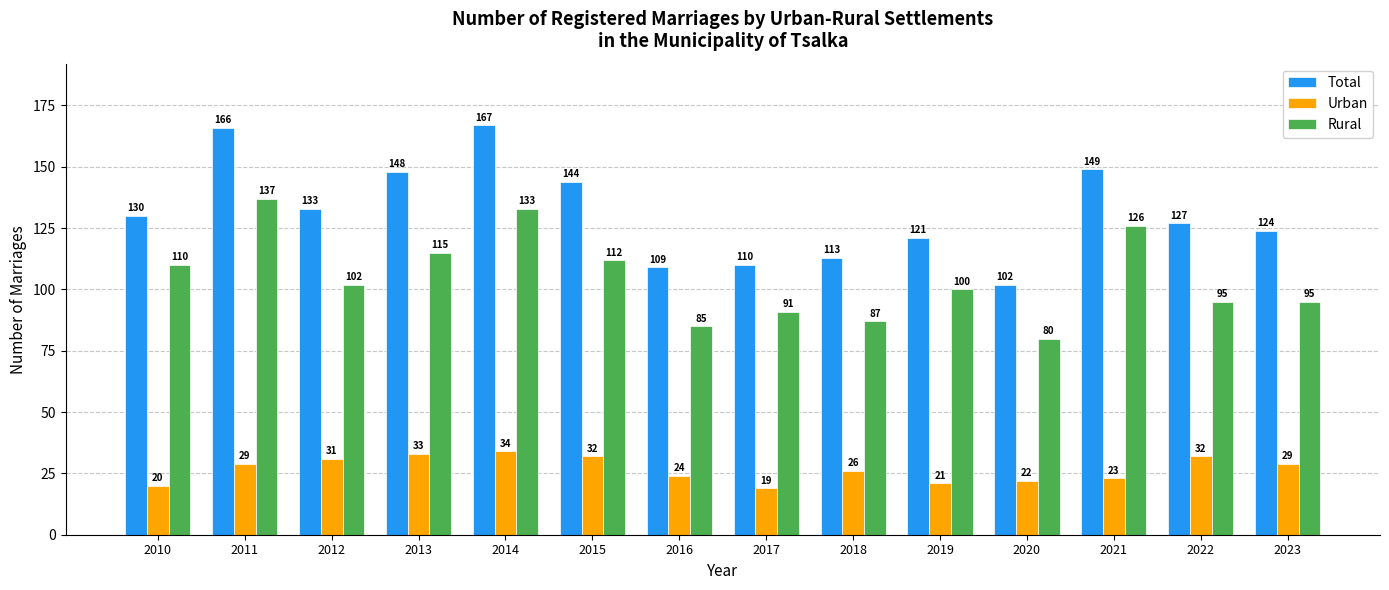

What value does the Rural series have at 2011?

137